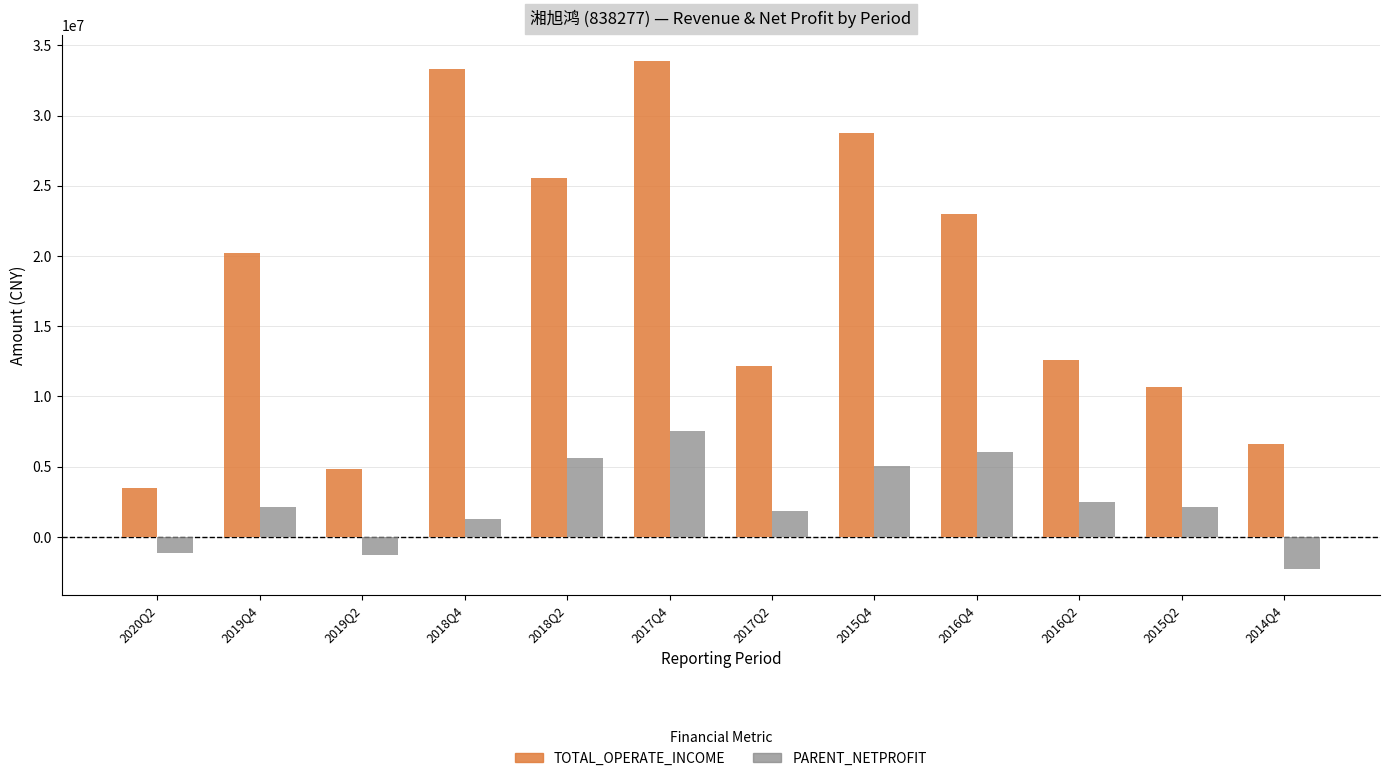

What is the average value of the TOTAL_OPERATE_INCOME series?

17929010.7